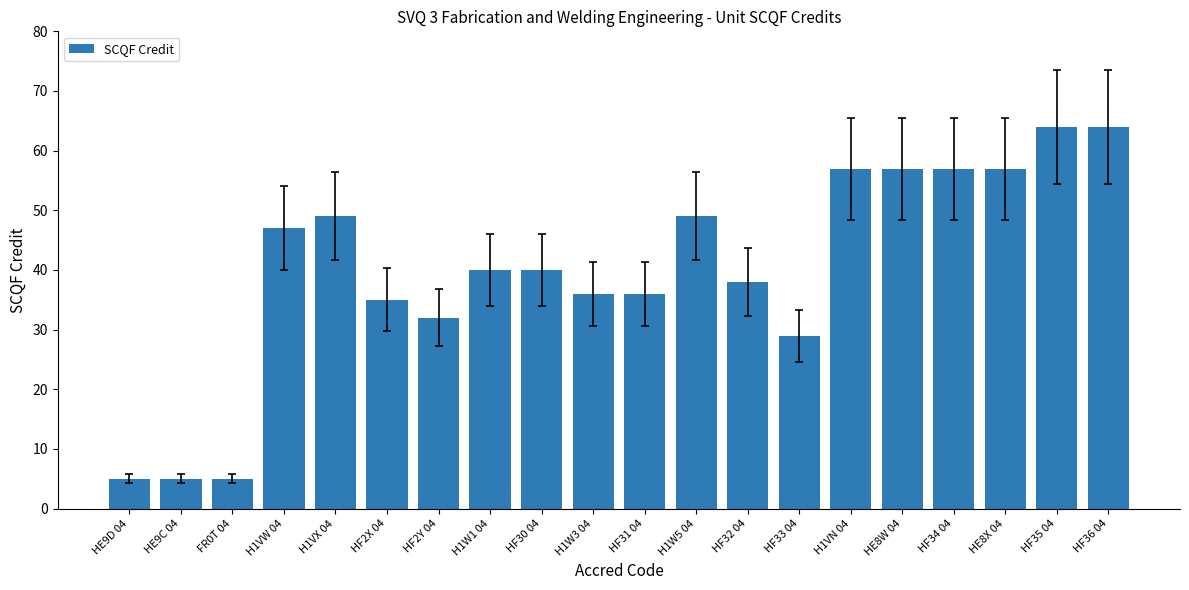

Between HF33 04 and HF30 04, which is larger?

HF30 04